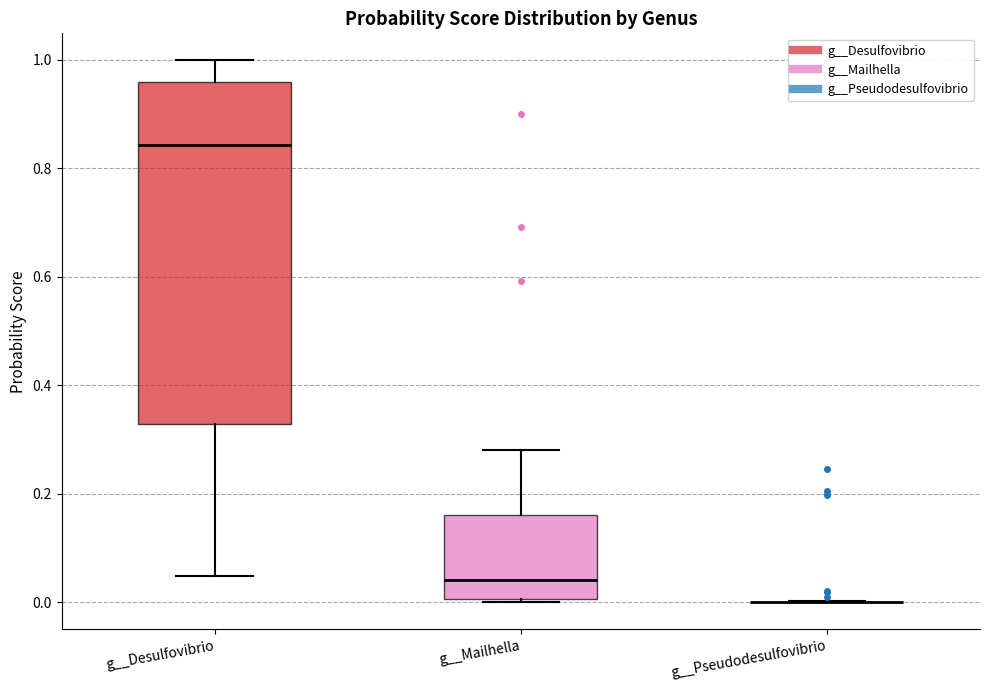

Where is the upper edge of the box for g__Desulfovibrio on the y-axis? The values are not printed on the chart, so give them approximately, as read against the axis.

0.96